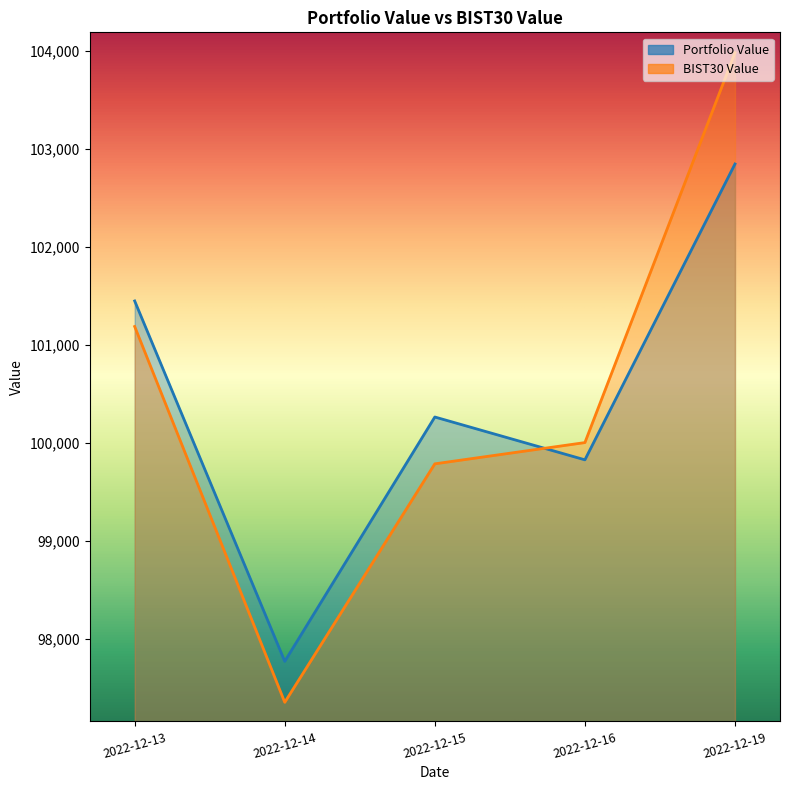

What is the total value across all series at 2022-12-14?

195122.8